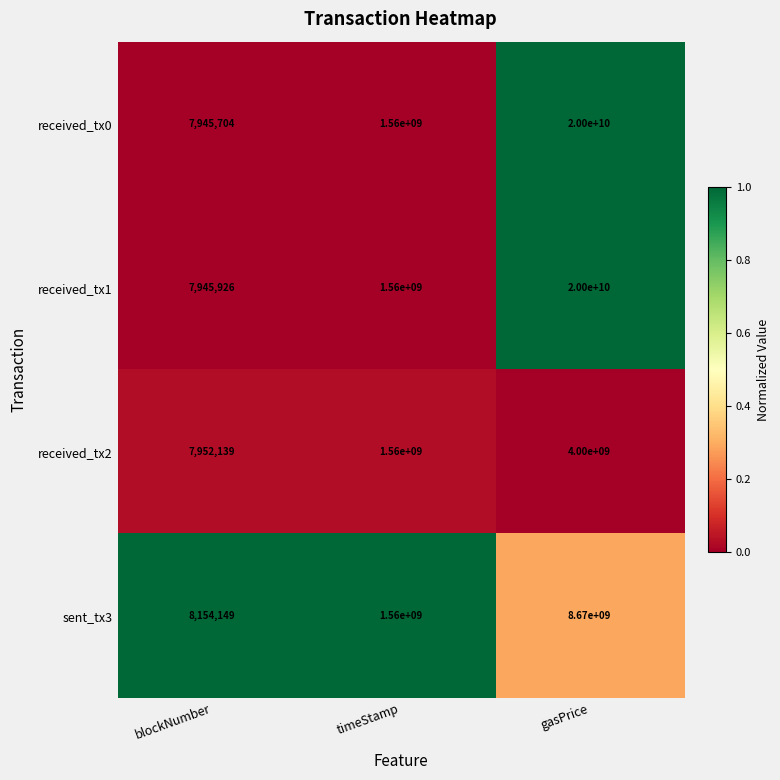

The value of received_tx1 at blockNumber is 7945926. True or false?

True